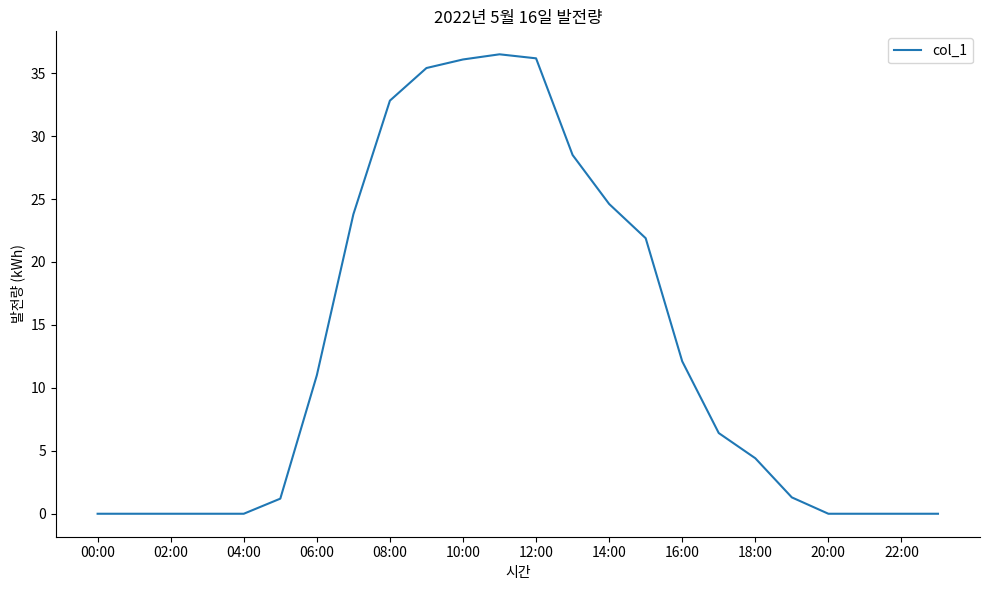

What is the maximum value shown in the chart?

36.5